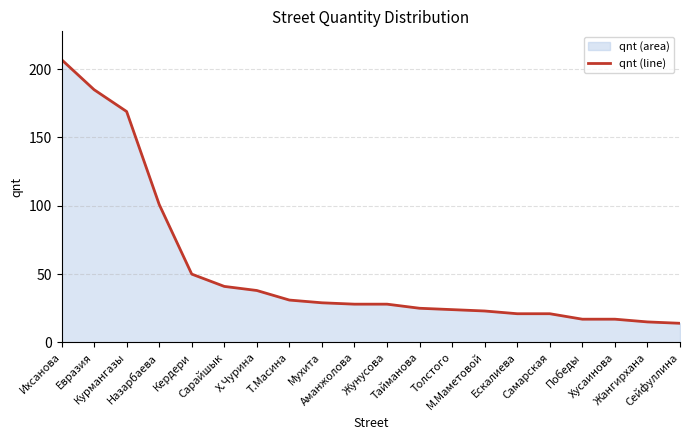

What is the change in value from Сарайшык to Ескалиева?

-20